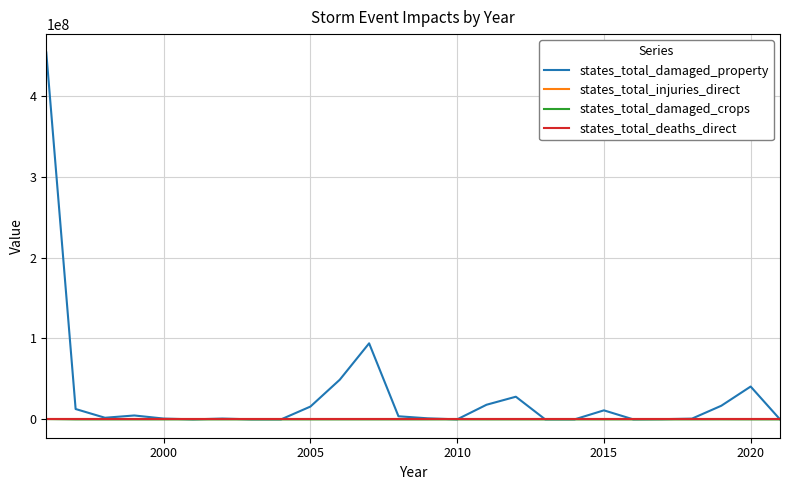

In states_total_injuries_direct, how many points are higher than both neighbors (excluding endpoints)?

2